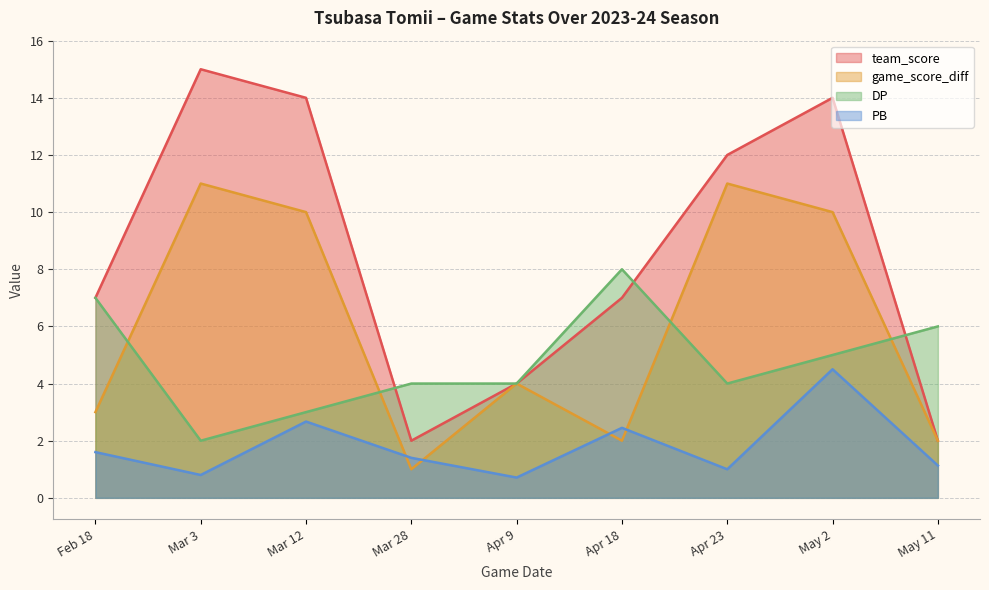

Reading left to right, transcribe all the data shown in this chart.

team_score: Feb 18=7.0	Mar 3=15.0	Mar 12=14.0	Mar 28=2.0	Apr 9=4.0	Apr 18=7.0	Apr 23=12.0	May 2=14.0	May 11=2.0
game_score_diff: Feb 18=3.0	Mar 3=11.0	Mar 12=10.0	Mar 28=1.0	Apr 9=4.0	Apr 18=2.0	Apr 23=11.0	May 2=10.0	May 11=2.0
DP: Feb 18=7.0	Mar 3=2.0	Mar 12=3.0	Mar 28=4.0	Apr 9=4.0	Apr 18=8.0	Apr 23=4.0	May 2=5.0	May 11=6.0
PB: Feb 18=1.6	Mar 3=0.8	Mar 12=2.7	Mar 28=1.4	Apr 9=0.7	Apr 18=2.5	Apr 23=1.0	May 2=4.5	May 11=1.1